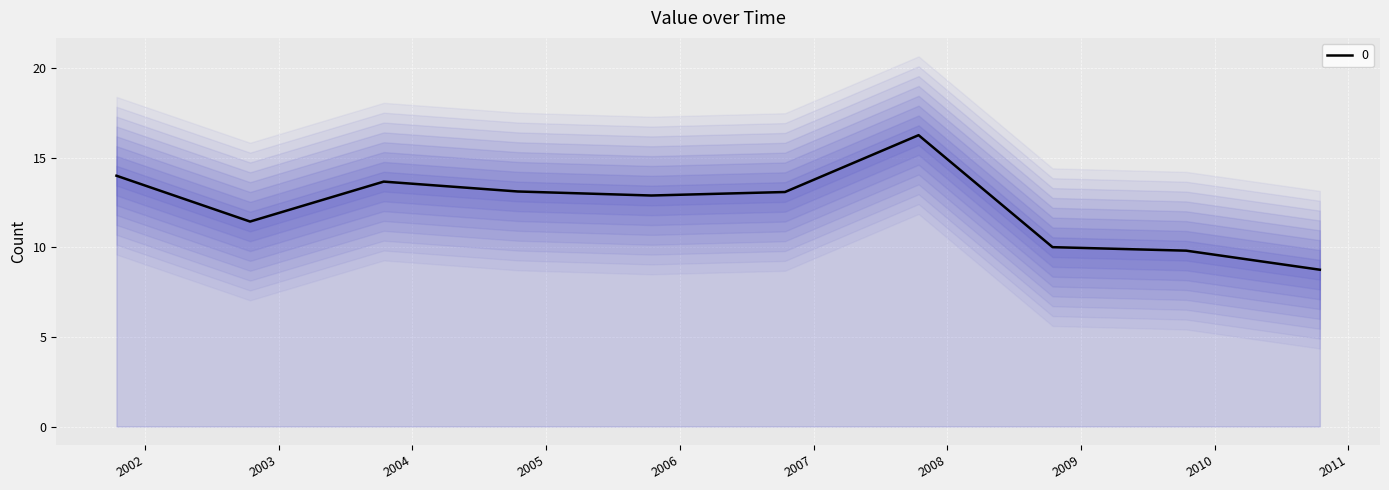

At which category does the chart reach its peak across all series?

2007-10-15